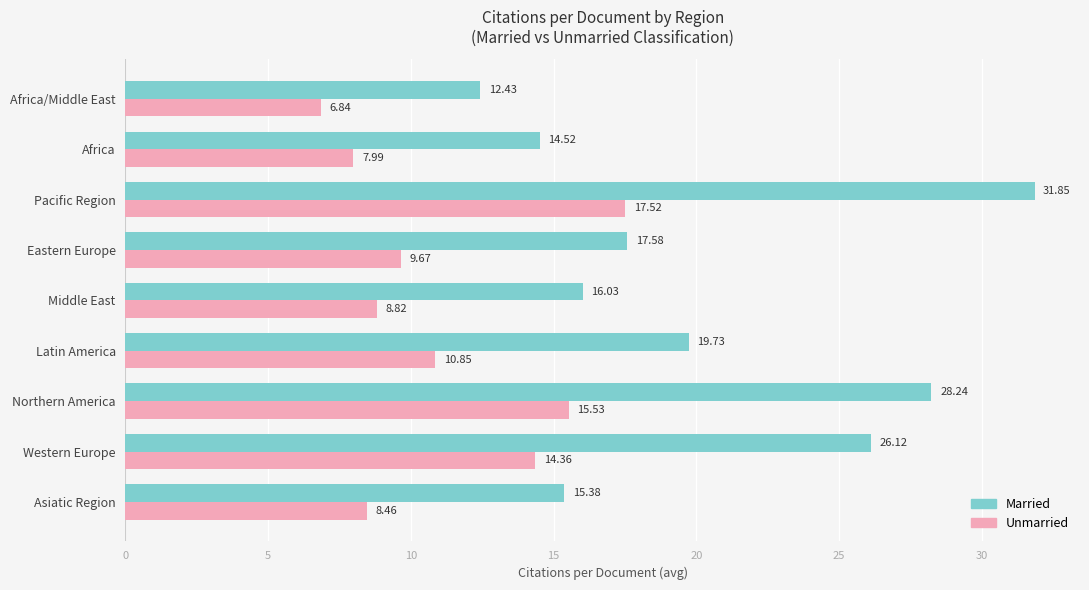

Rank the categories by Married value from highest to lowest.

Pacific Region, Northern America, Western Europe, Latin America, Eastern Europe, Middle East, Asiatic Region, Africa, Africa/Middle East